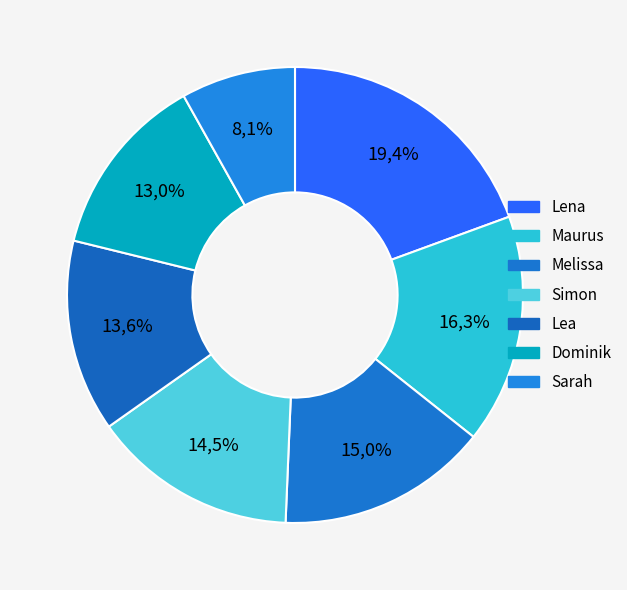

What percentage is the Melissa slice, to the nearest percent?

15%